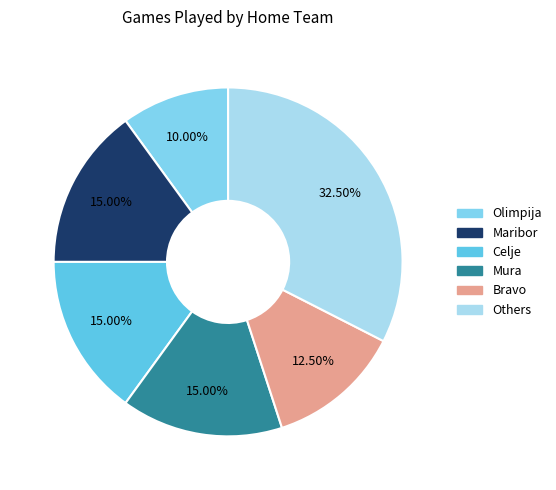

To the nearest percent, what is the average slice percentage?

17%